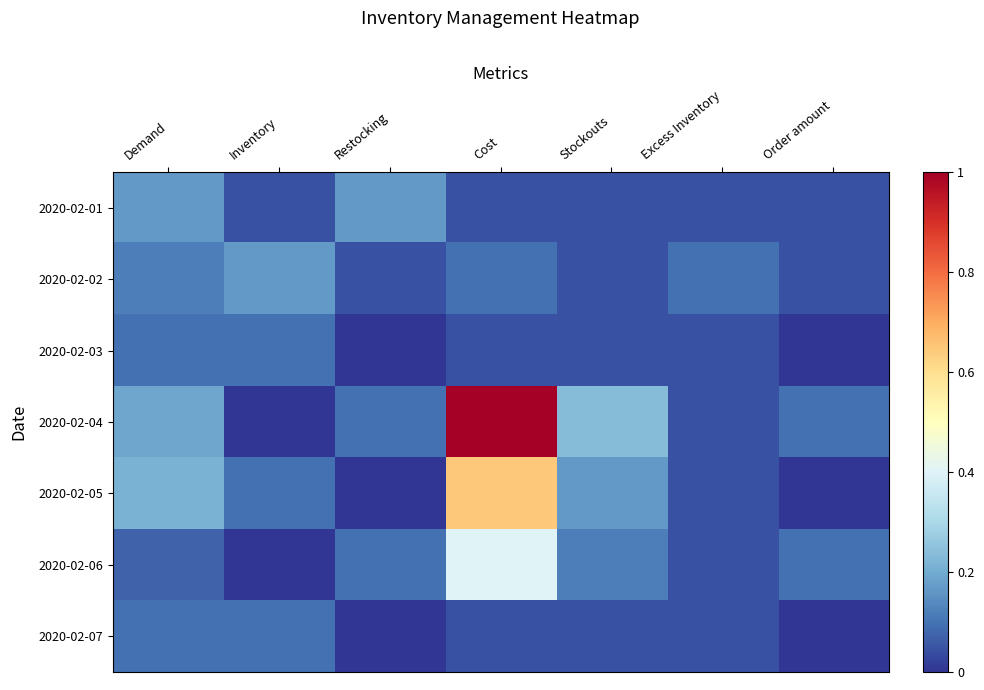

At how many categories does at least one series exceed 0?

7